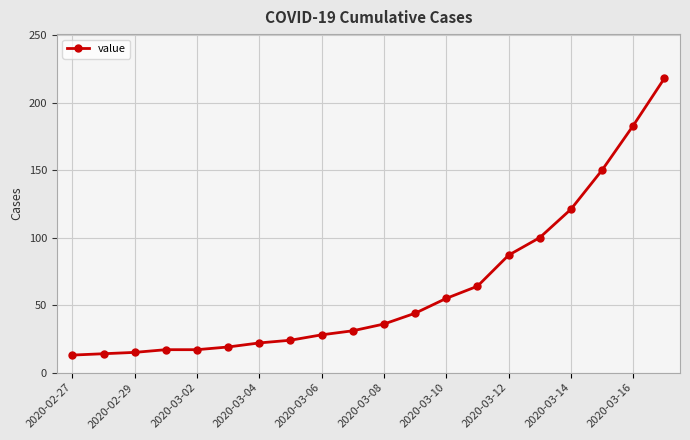

What is the difference between the second highest and second lowest values?

169